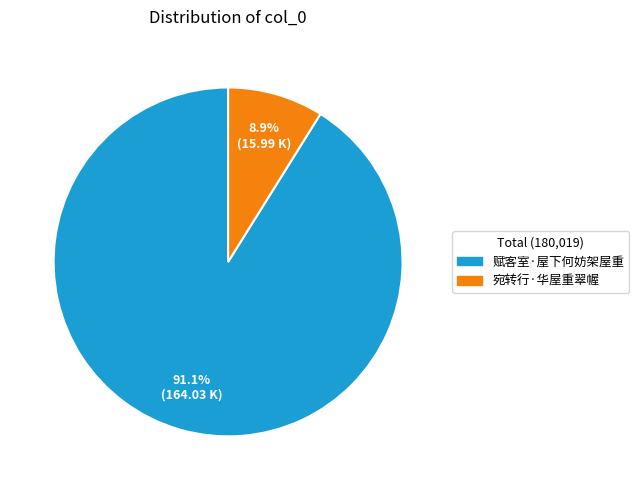

To the nearest percent, what is the average slice percentage?

50%